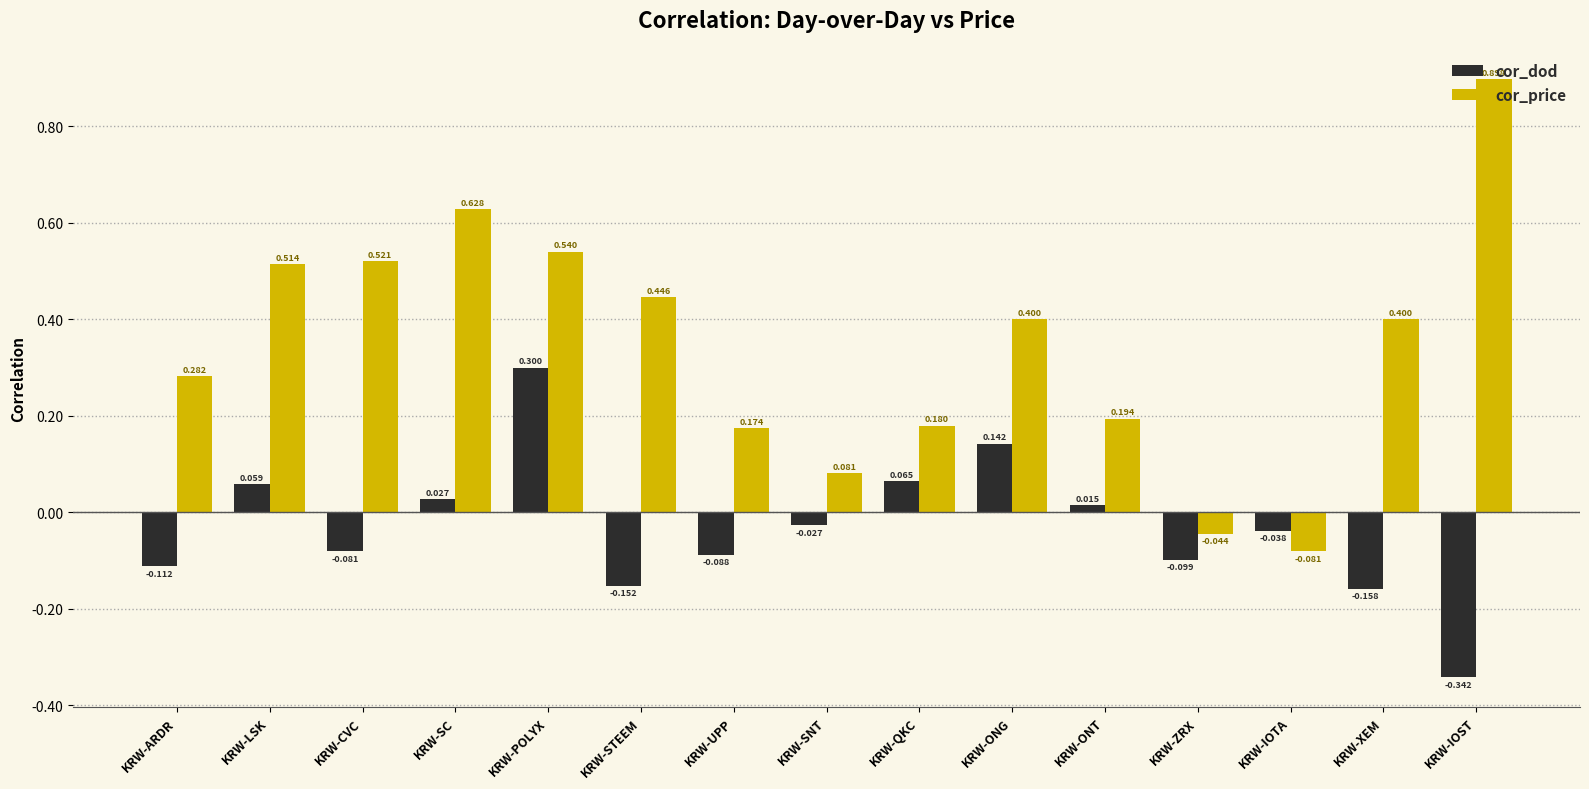

What position from the right is KRW-UPP?

9